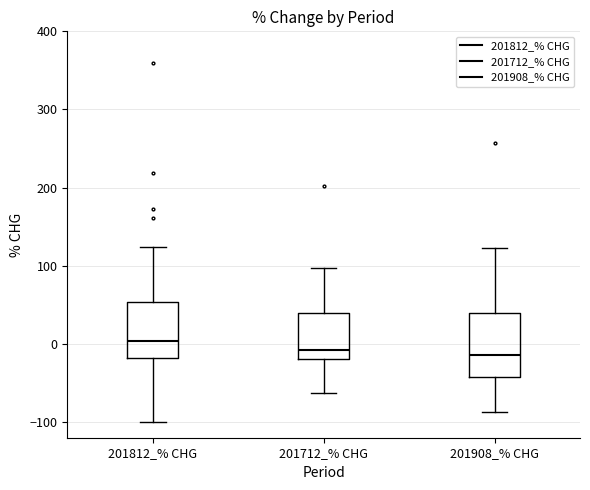

Reading left to right, transcribe this box plot: for each box, give where its median line is, the range the box spans, and where its two whiskers end, as read against the y-axis. The values are not printed on the chart, so give them approximately, as read against the axis.

201812_% CHG: median 0, box -20 to 50, whiskers -100 to 120
201712_% CHG: median -10, box -20 to 40, whiskers -60 to 100
201908_% CHG: median -10, box -40 to 40, whiskers -90 to 120